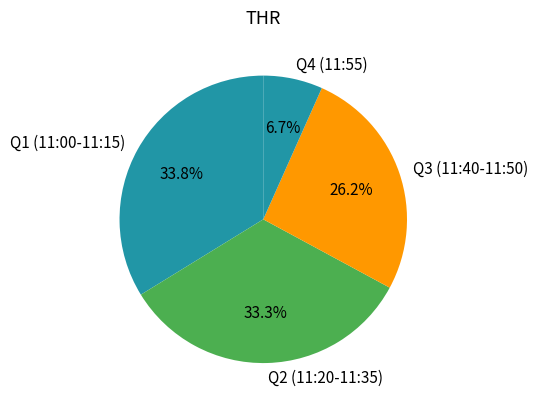

Approximately how many times larger is the value at Q3 (11:40-11:50) compared to Q2 (11:20-11:35)?

0.8